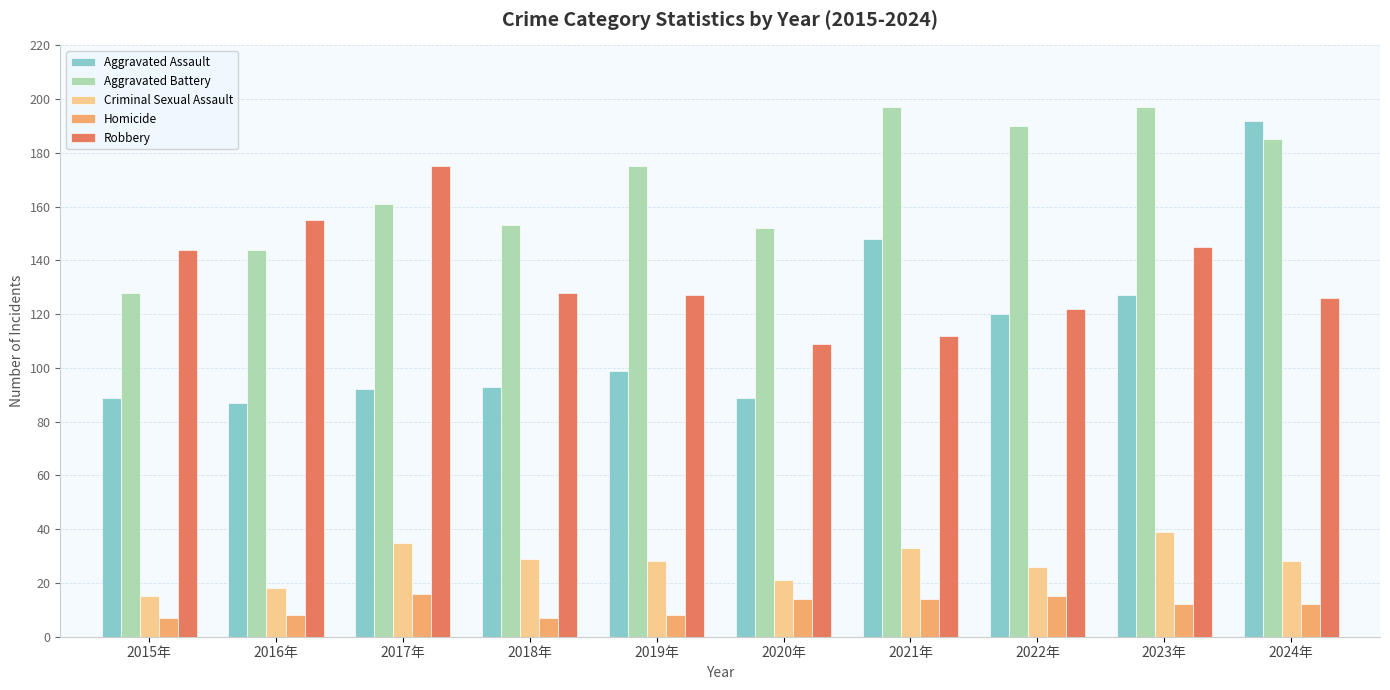

What is the greatest value displayed?

197